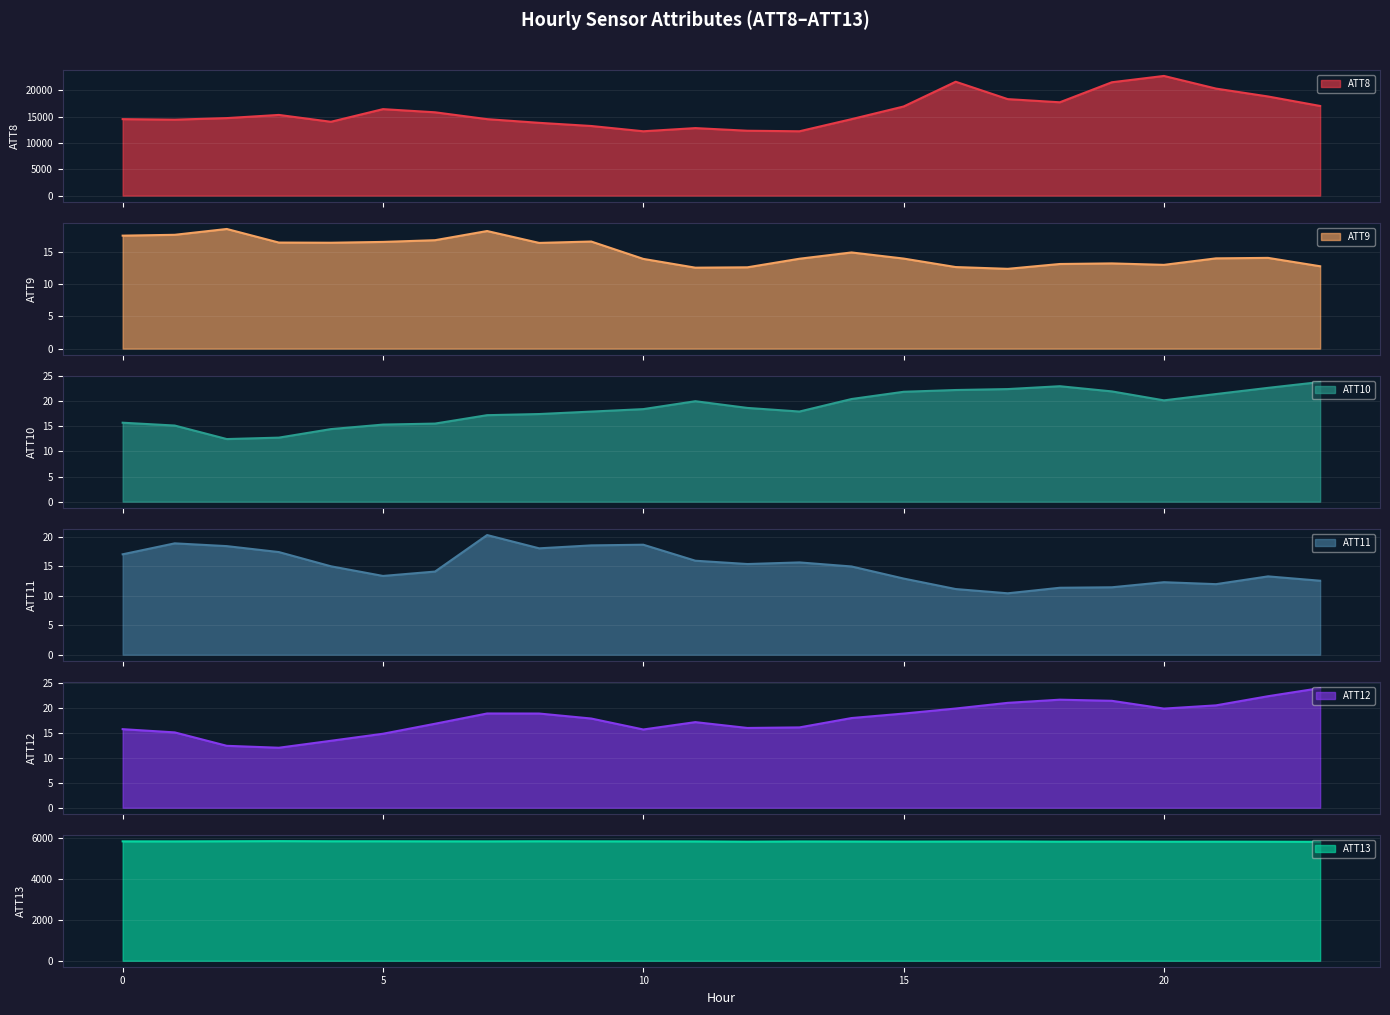

Which series has the largest total across all categories?

ATT8